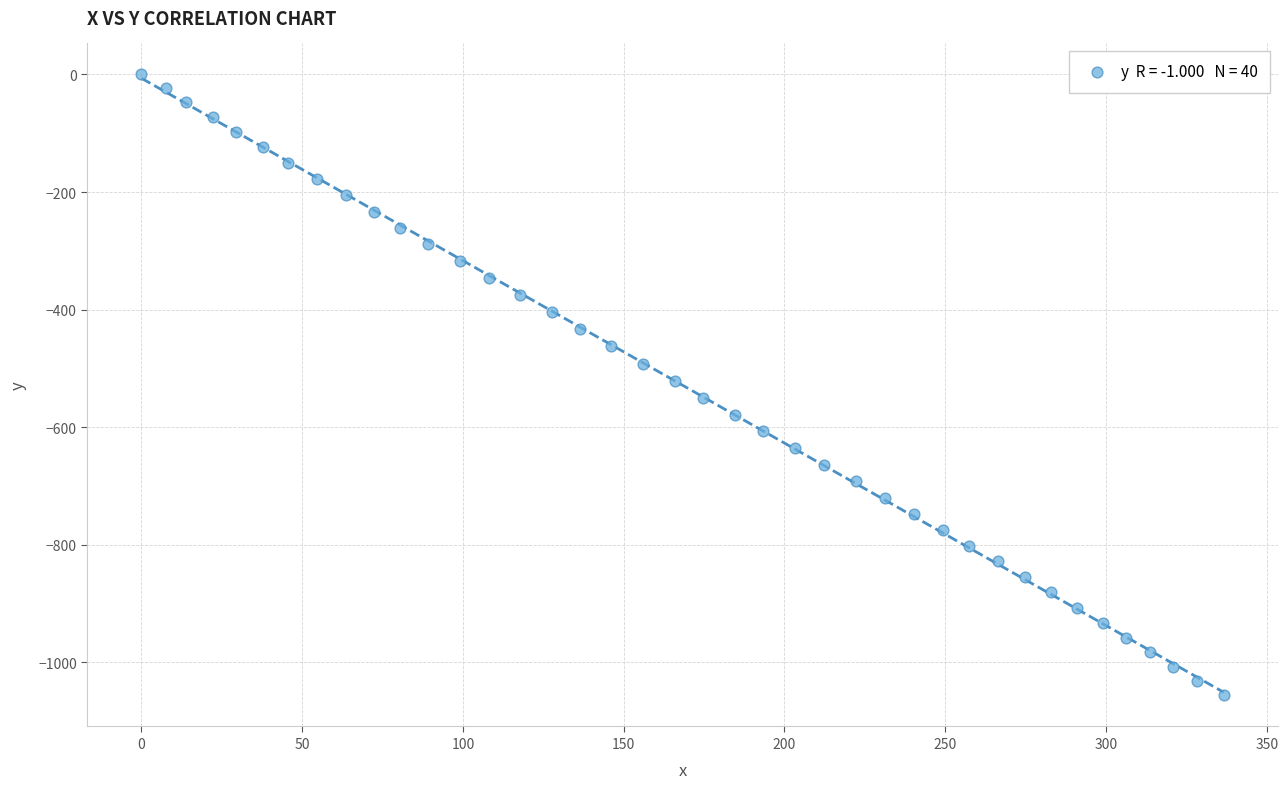

What is the range of Y values (max minus min)?

1056.2